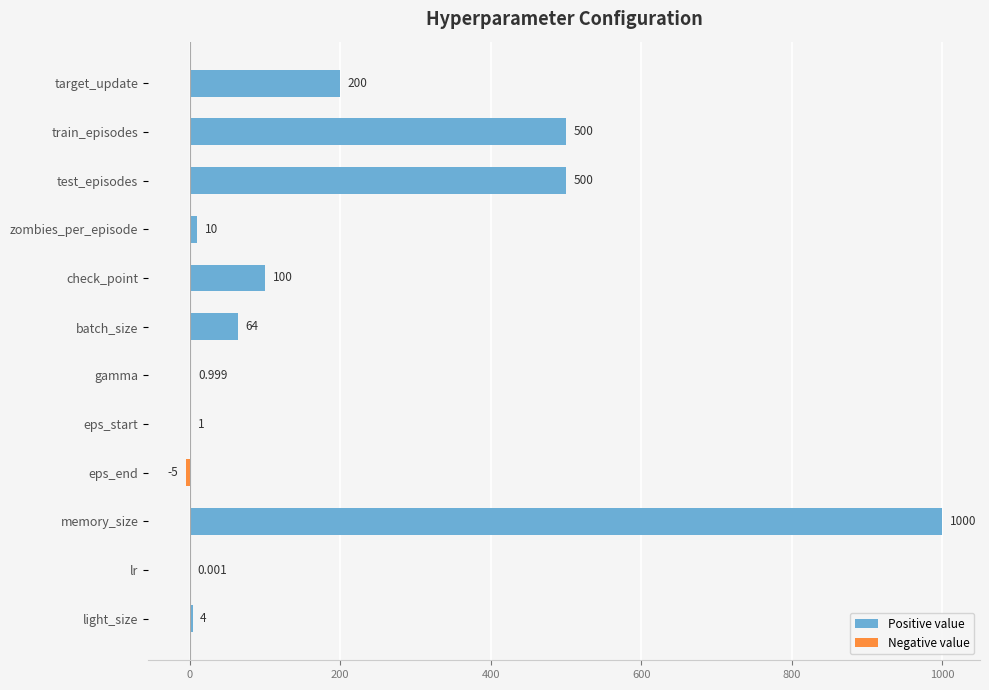

Which has a higher value, memory_size or gamma?

memory_size